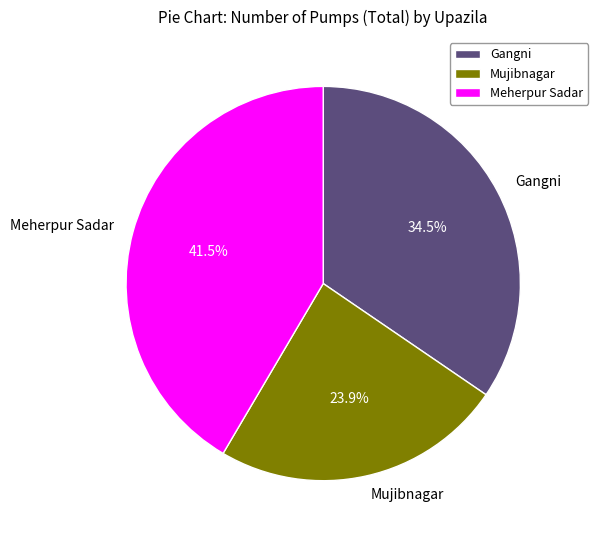

Approximately how many times larger is the value at Meherpur Sadar compared to Mujibnagar?

1.7